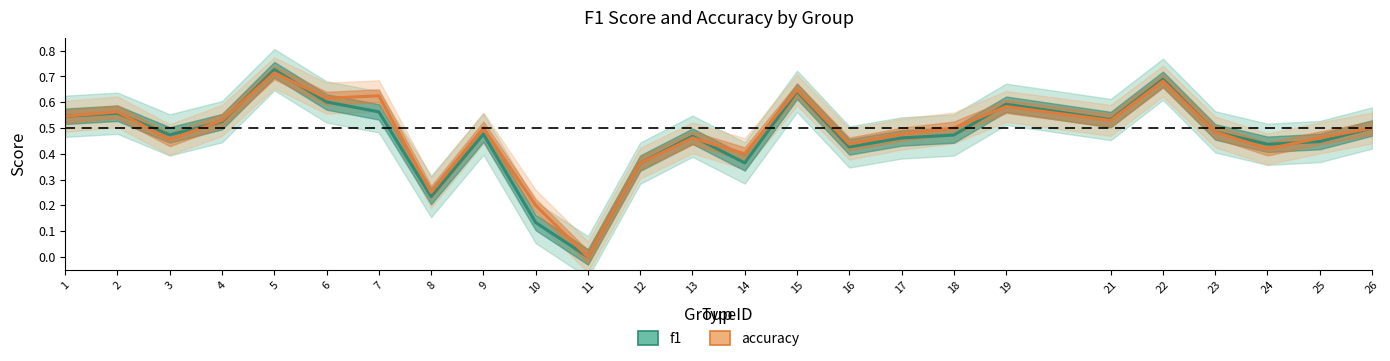

How many interior local valleys does the f1 series have?

7